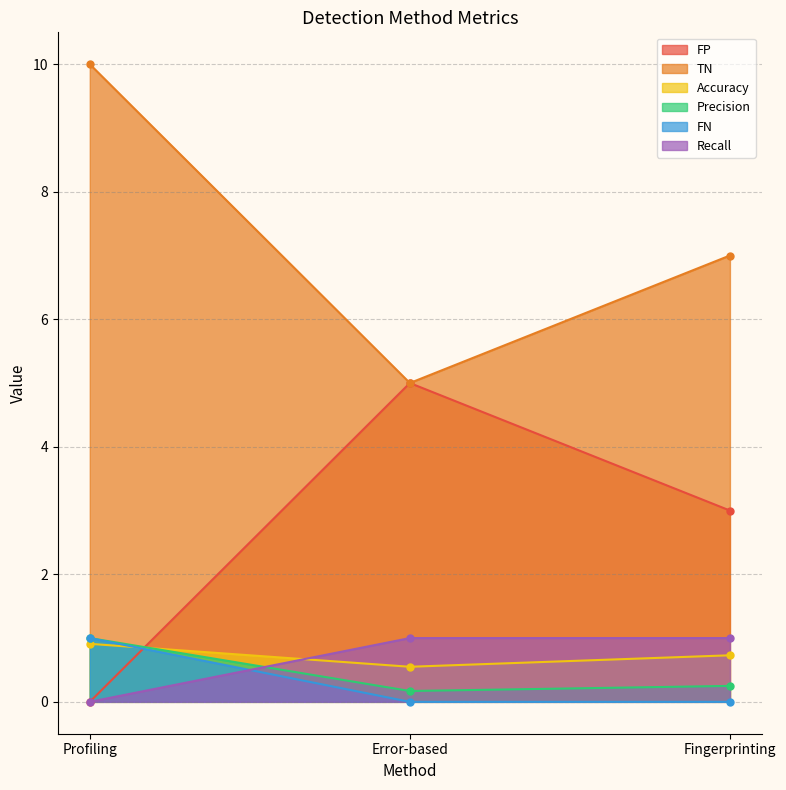

How many values in the FP series exceed 3?

1